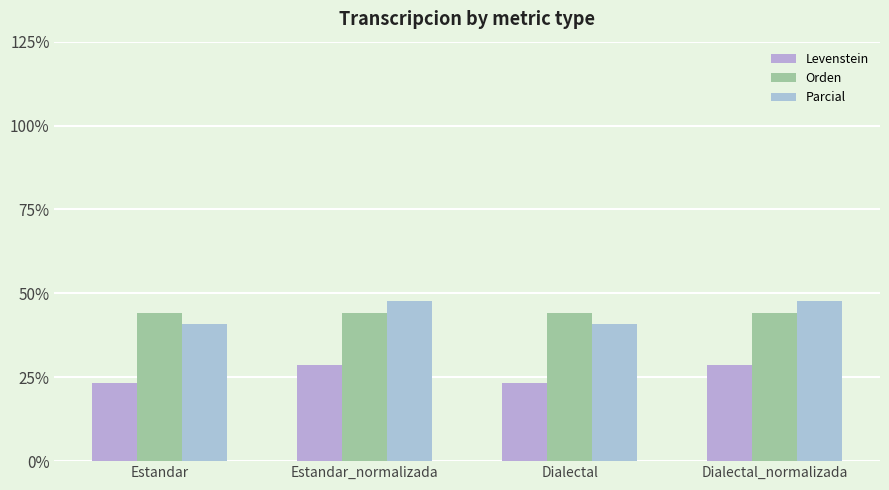

What is the total value across all series at Estandar?

108.3